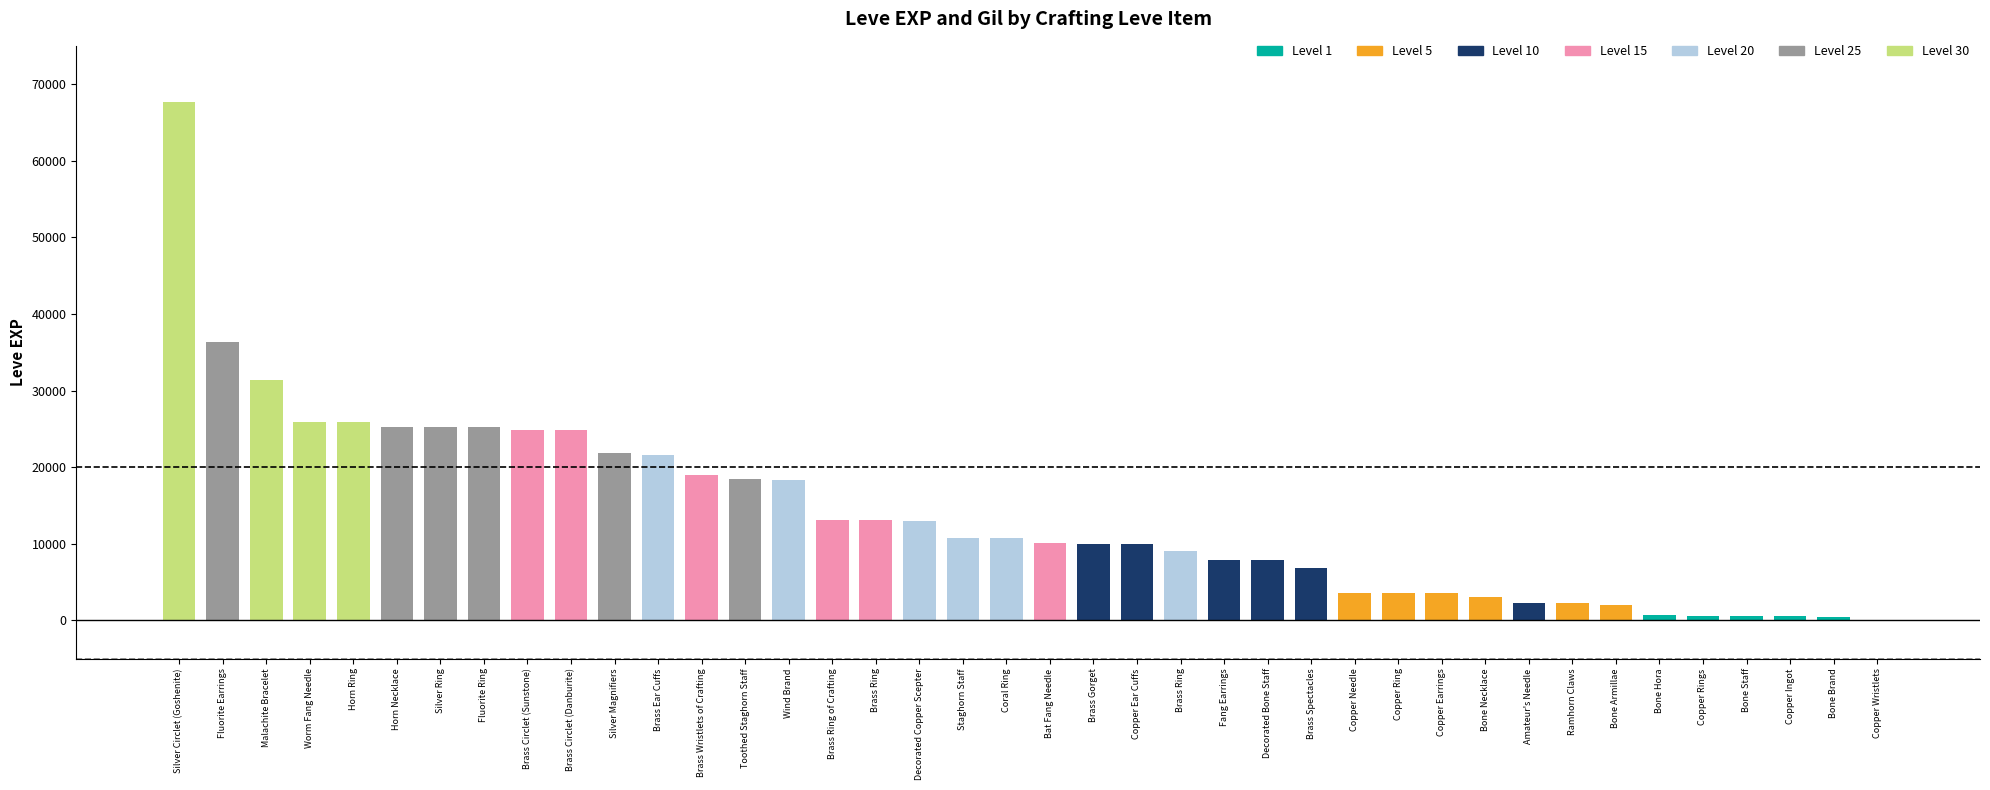

Which series has the largest total across all categories?

Leve EXP